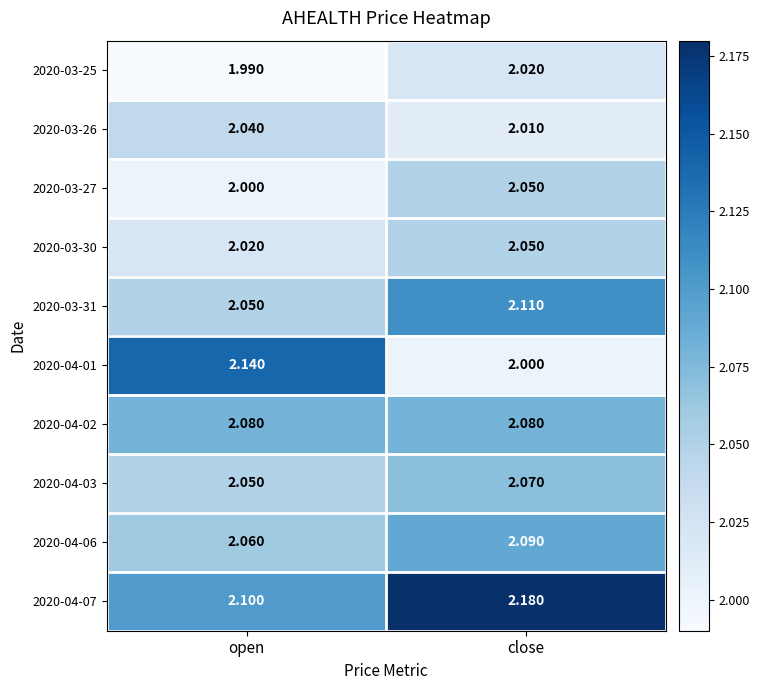

Is the value of 2020-03-26 at close greater than the value of 2020-04-06 at open?

No